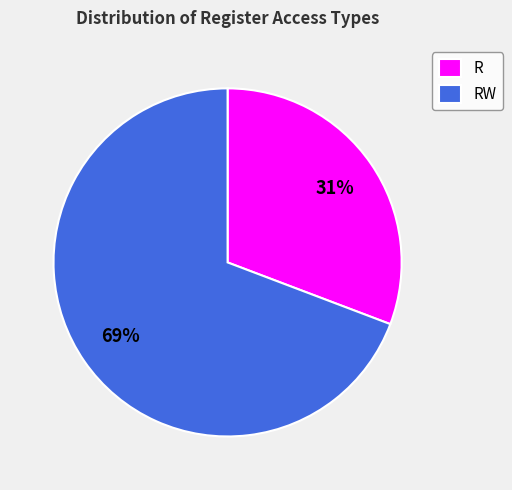

Which has a higher value, RW or R?

RW